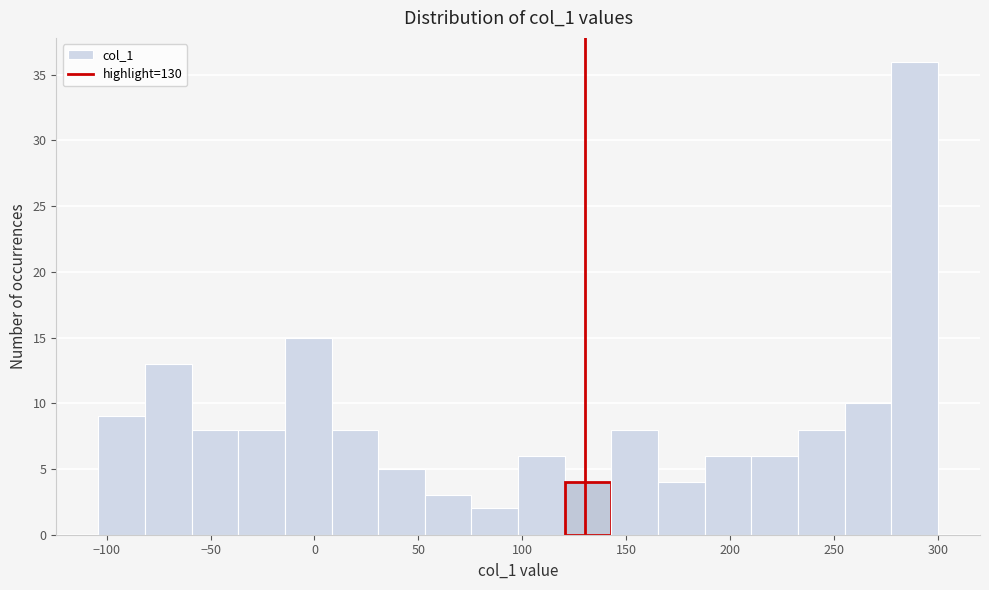

What is the height of the bar covering 100 to 120 on the x-axis? Neither the bar edges nor the heights are printed on the chart, so give them approximately, as read against the axes.

6